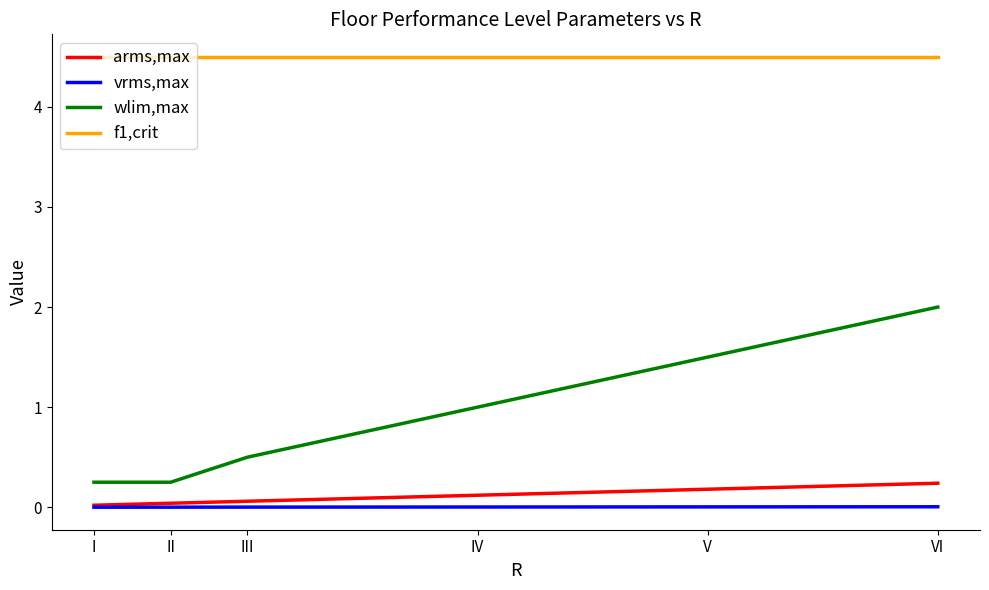

What is the maximum value shown in the chart?

4.5